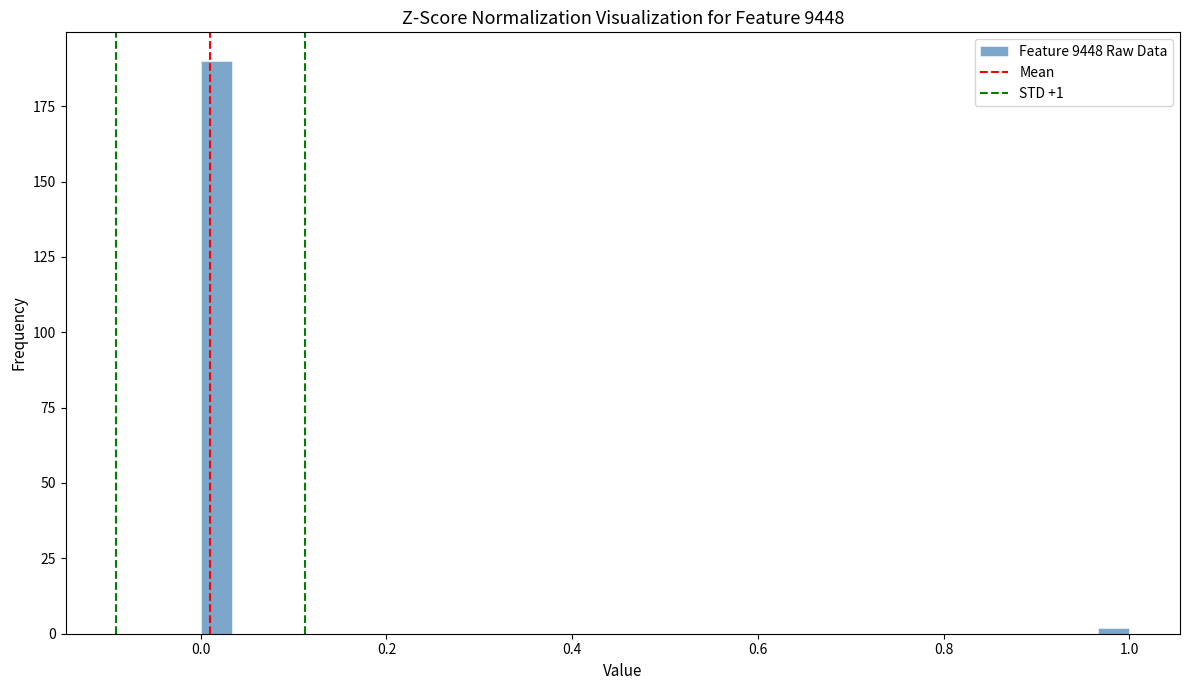

Read against the x-axis, roughly where is the centre of the tallest bar?

0.02